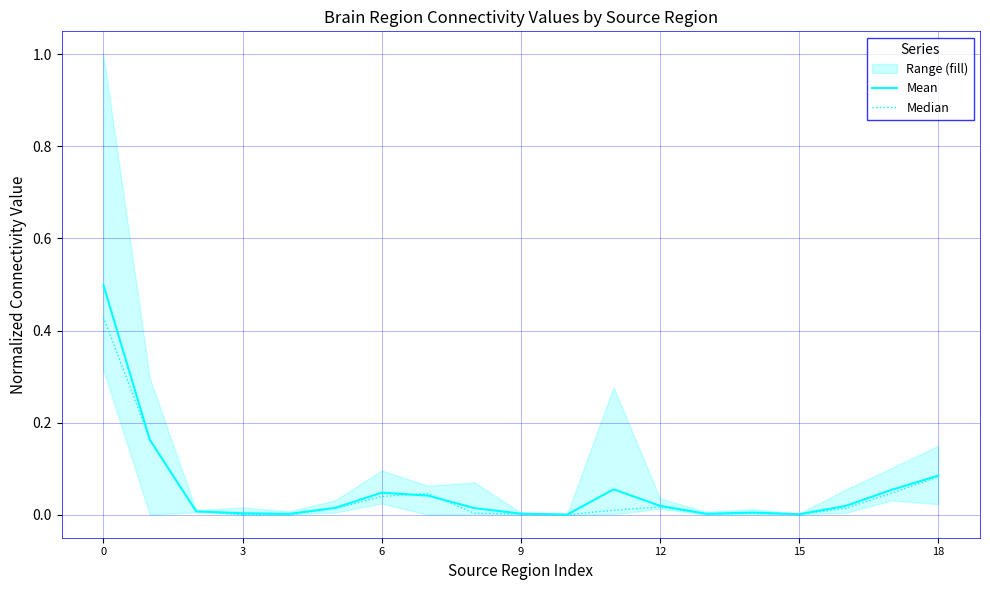

True or false: Mean has more than 1 points higher than both neighbors.

True